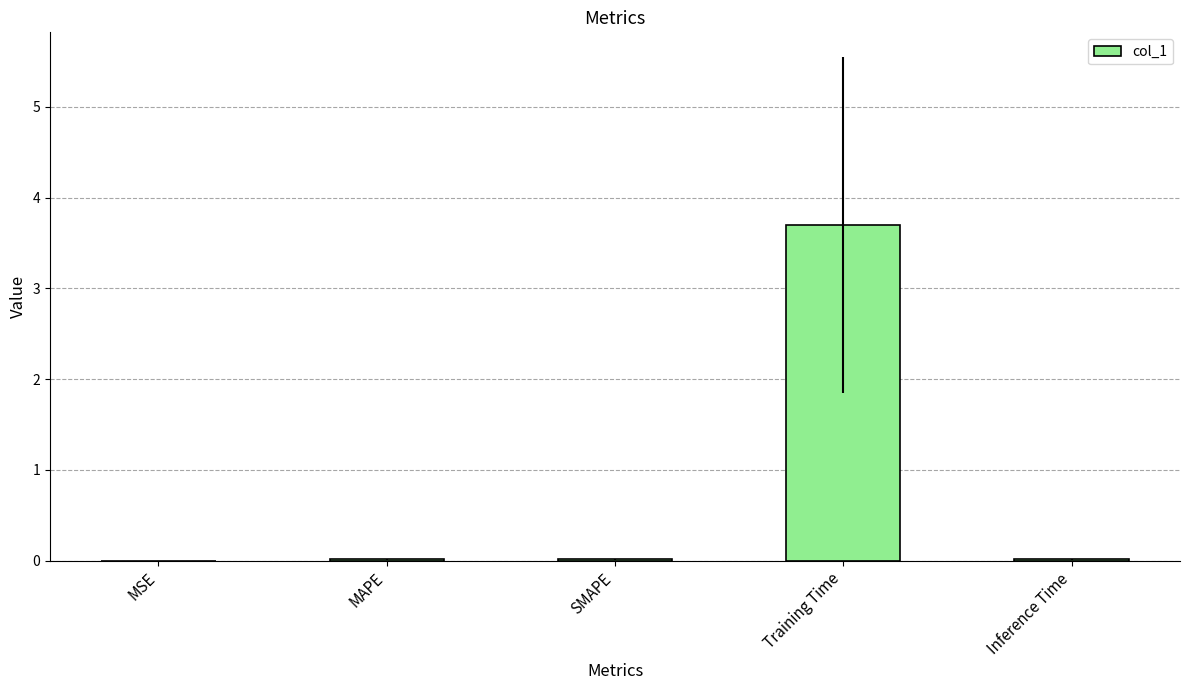

Is it true that the value at Training Time is 2.2?

False